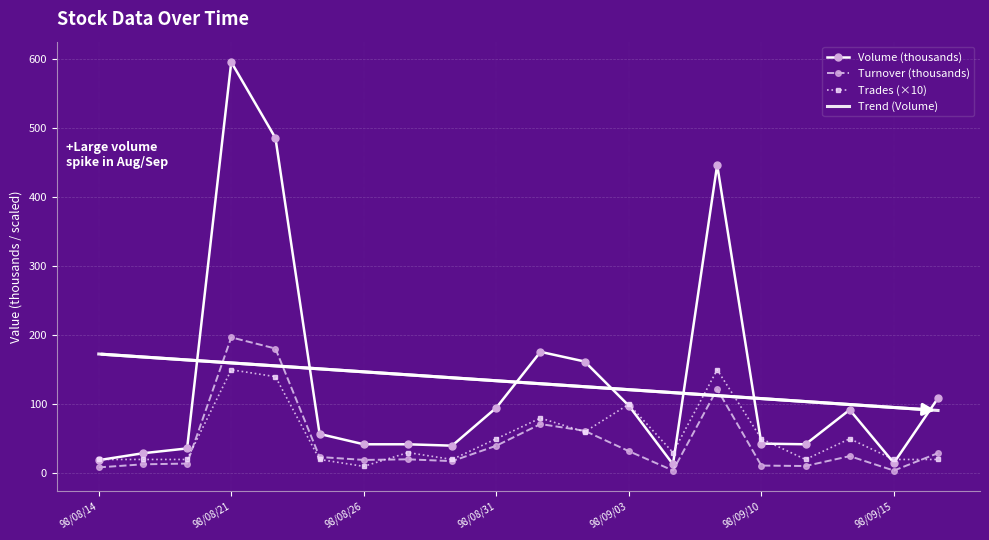

Which series has the largest range (max minus min)?

Volume (thousands)